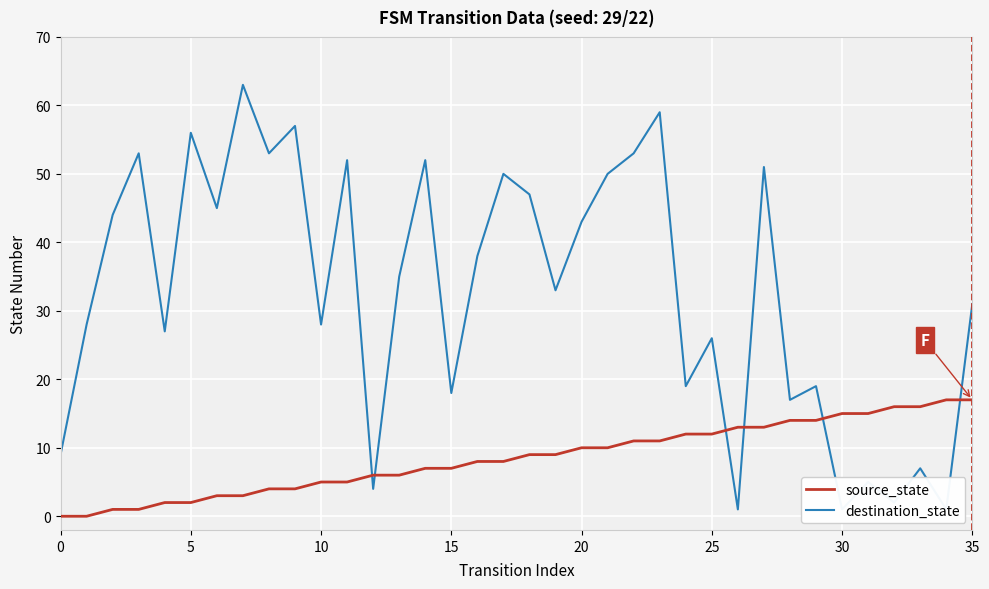

Where do source_state and destination_state first cross each other?

11 and 12